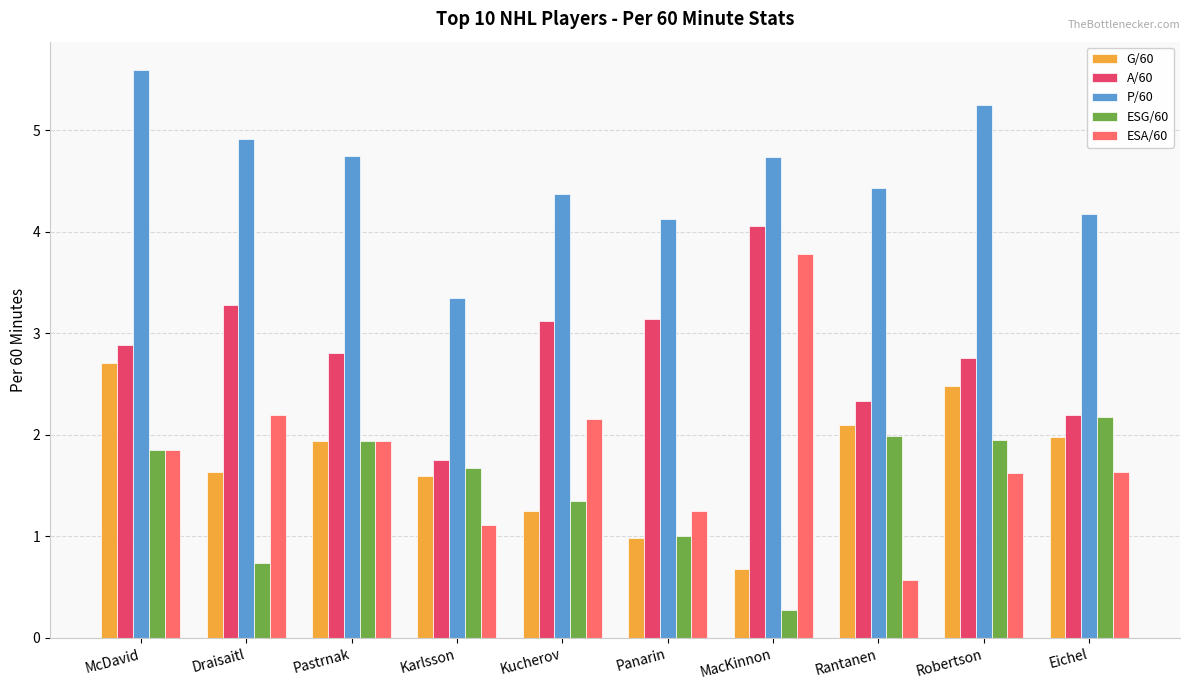

What is the value of the ESG/60 bar at the 6th from the left?

1.0